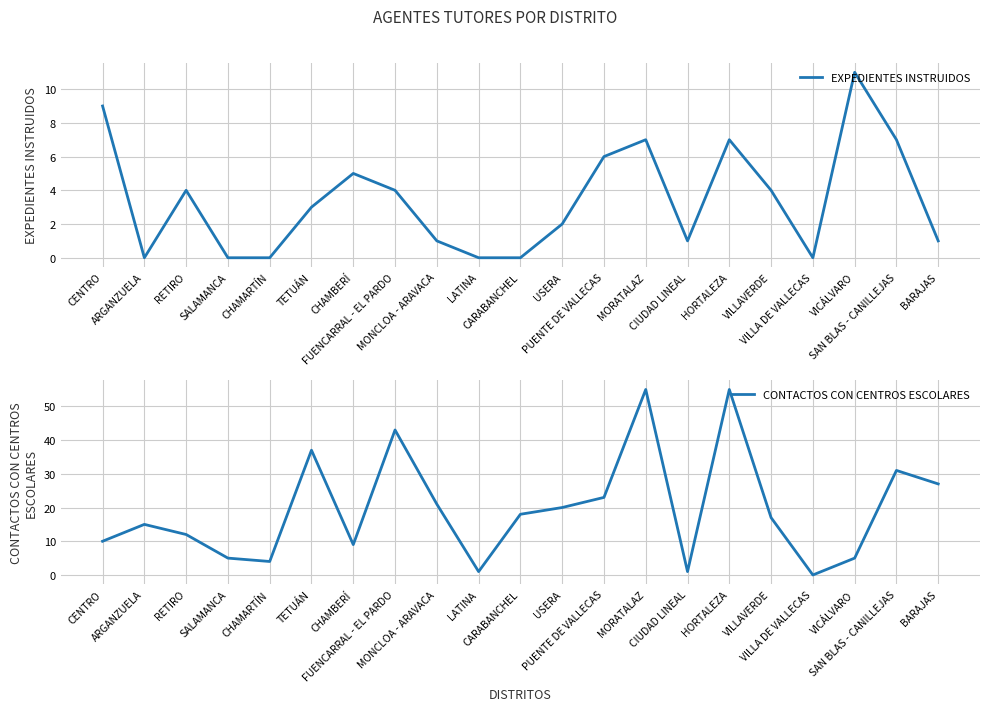

Where is the first local maximum for CONTACTOS CON CENTROS ESCOLARES?

ARGANZUELA